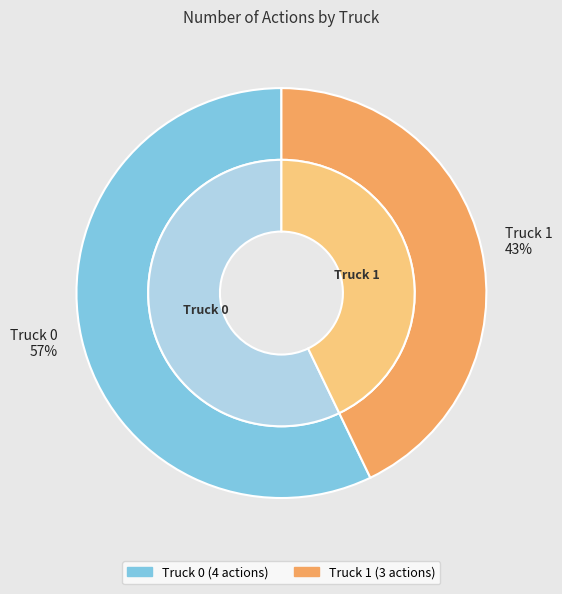

To the nearest percent, what is the difference between the largest and smallest slice percentages?

14%